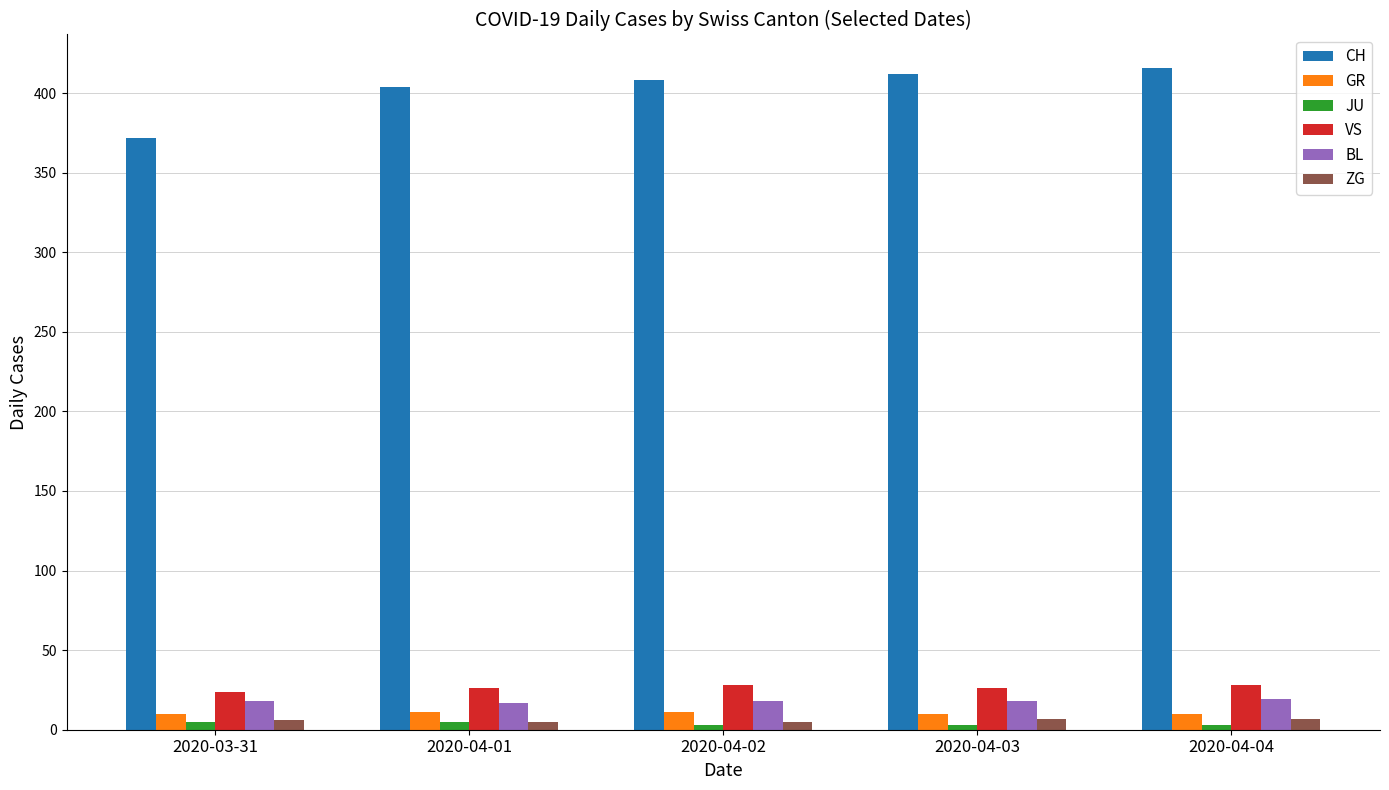

What is the approximate value of JU at 2020-04-01?

5